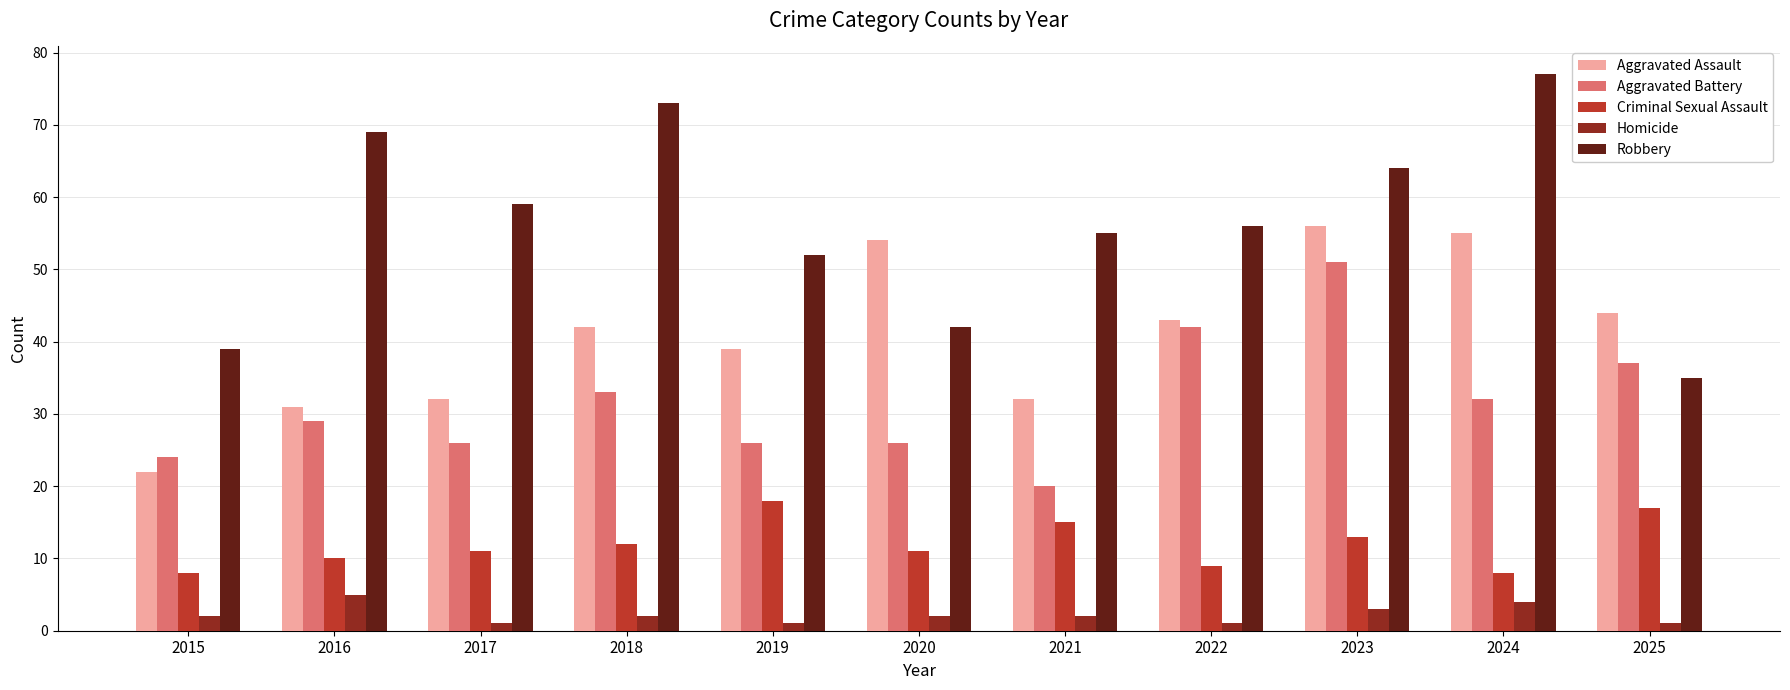

What value does the Criminal Sexual Assault series have at 2021?

15